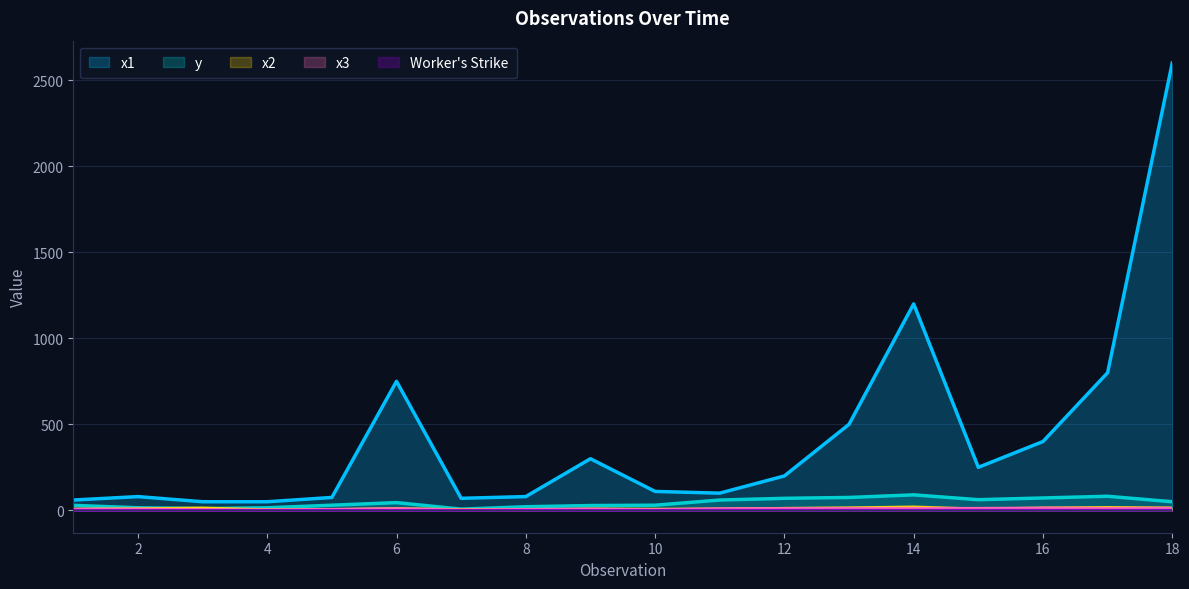

True or false: x3 and y cross at least once.

False